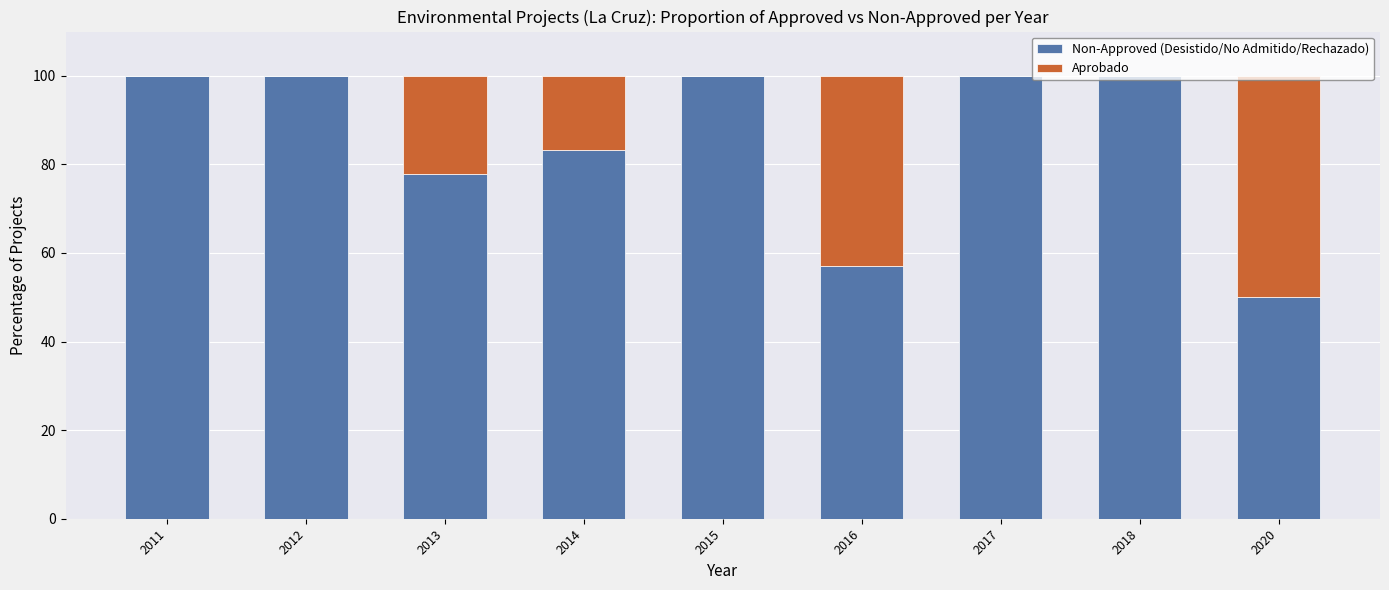

Is it true that Non-Approved (Desistido/No Admitido/Rechazado) equals 128.1 at 2014?

False